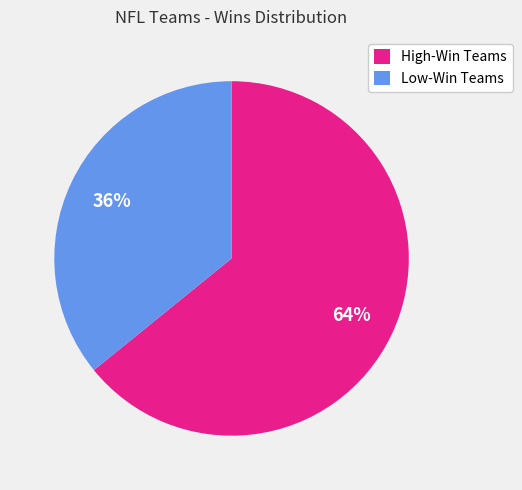

To the nearest percent, what is the difference between the largest and smallest slice percentages?

28%